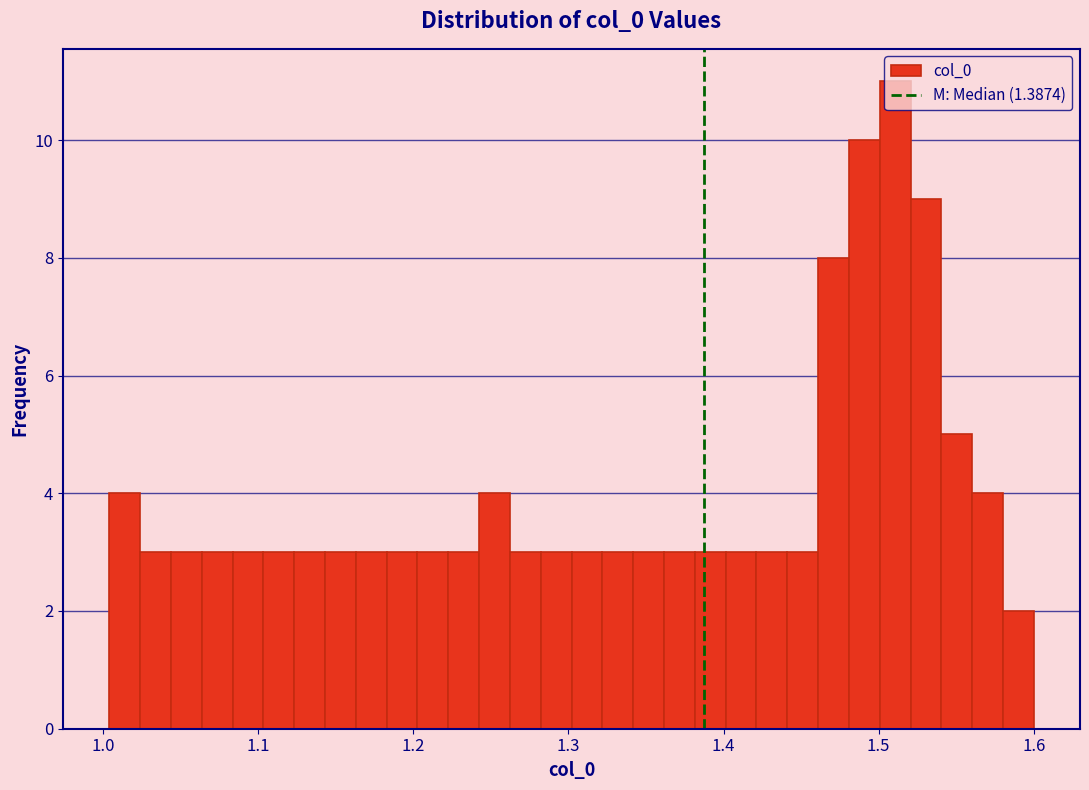

Around what value on the x-axis is the tallest bar? Give the approximate position of its centre, as read against the axis.

1.51